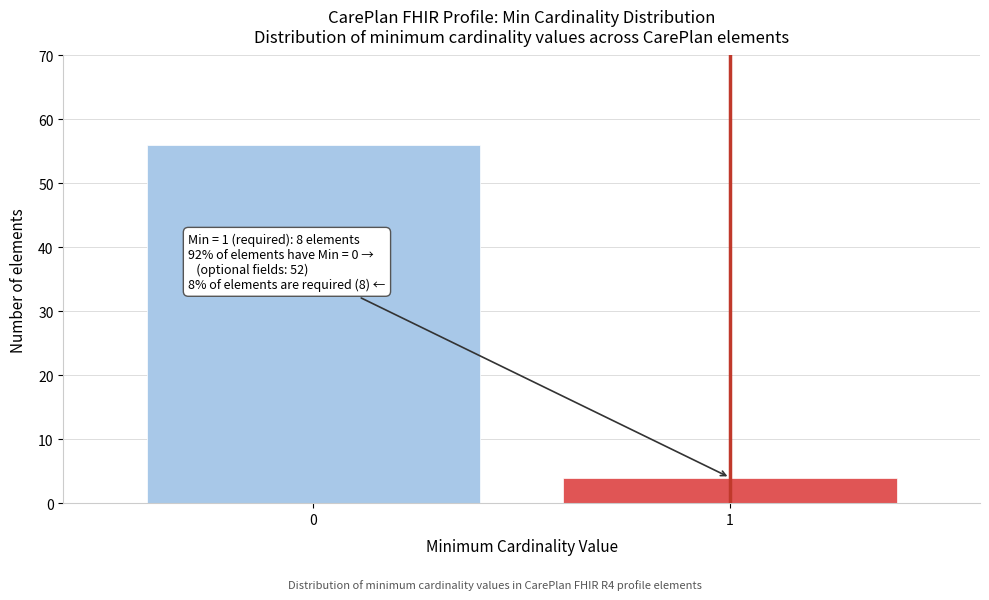

Reading left to right, what are all the values shown in this chart?

56	4